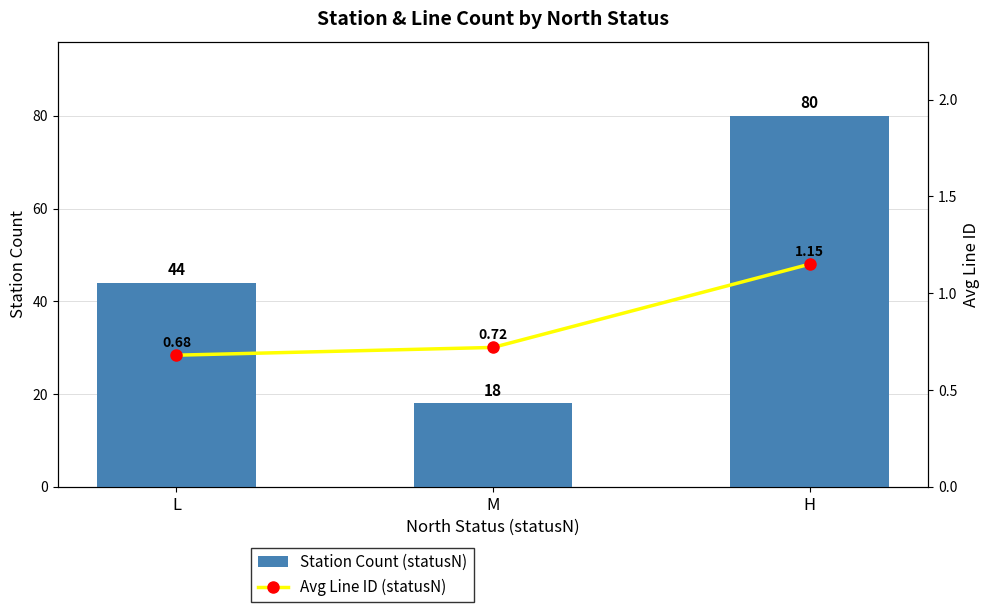

How many Station Count (statusN) values are between 18 and 80?

3